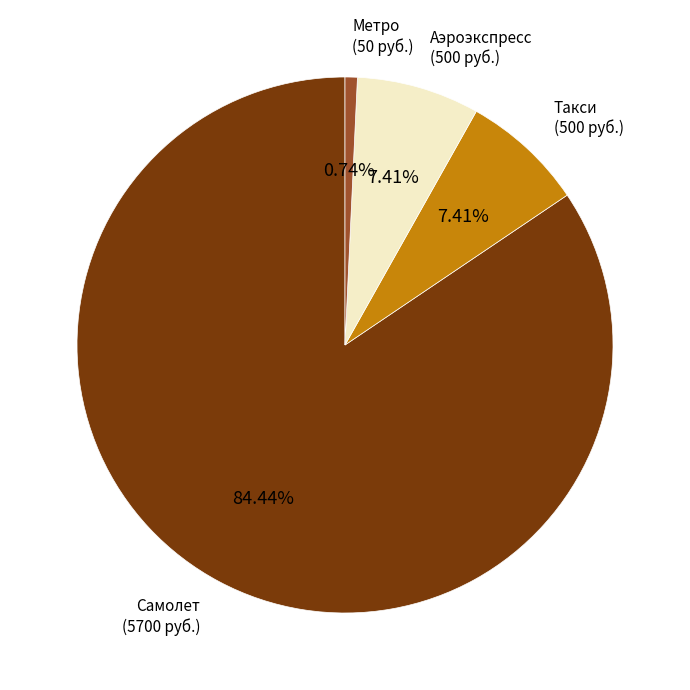

Is there a majority slice in this chart?

Yes